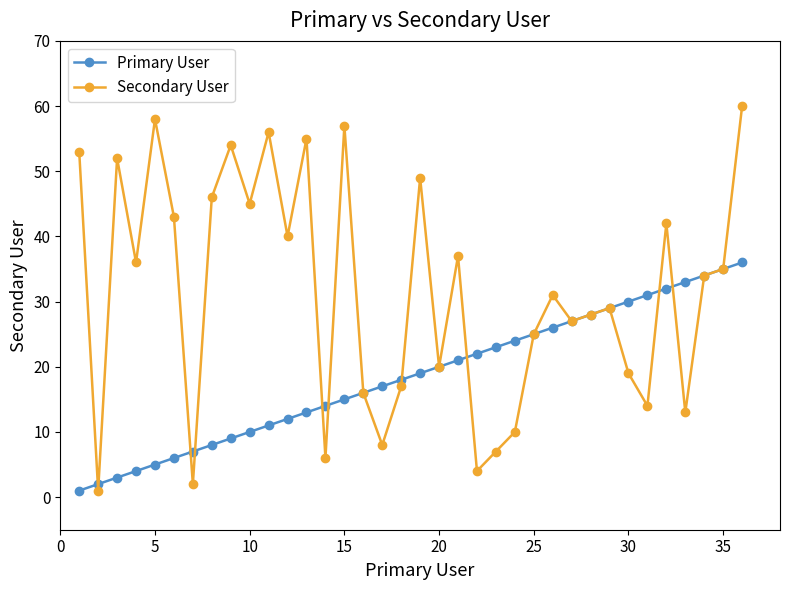

Rank the series by their average value, from highest to lowest.

Secondary User, Primary User